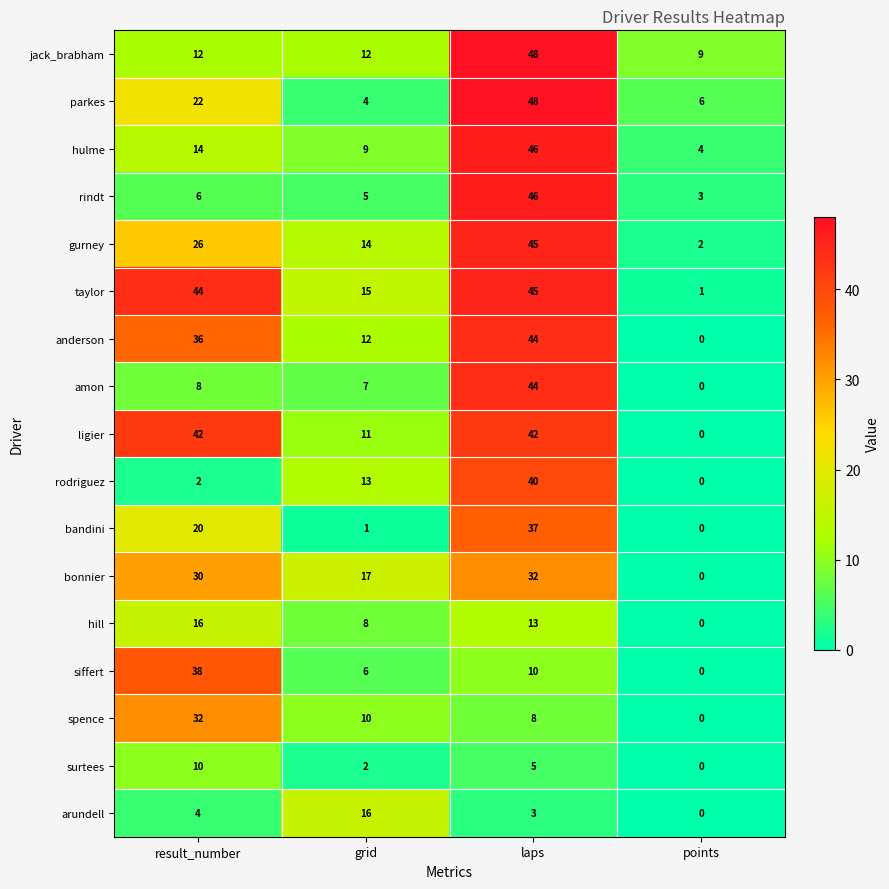

Which series changed the most between result_number and grid?

siffert